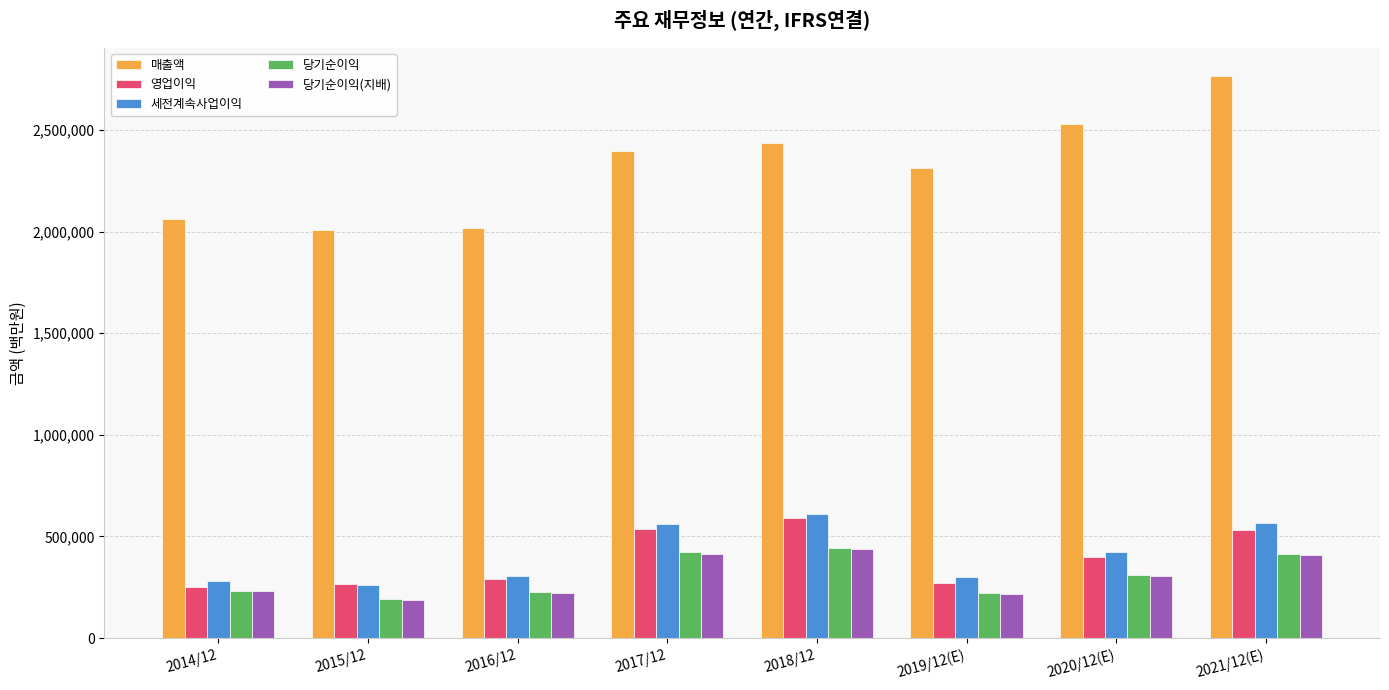

What is the spread (max minus min) of values at 2019/12(E)?

2097699